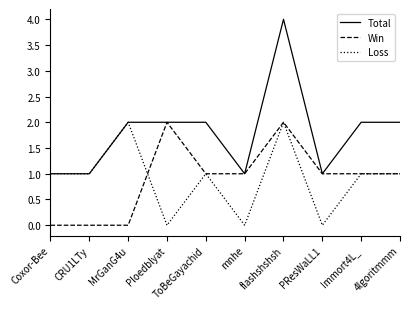

Which series has the largest range (max minus min)?

Total